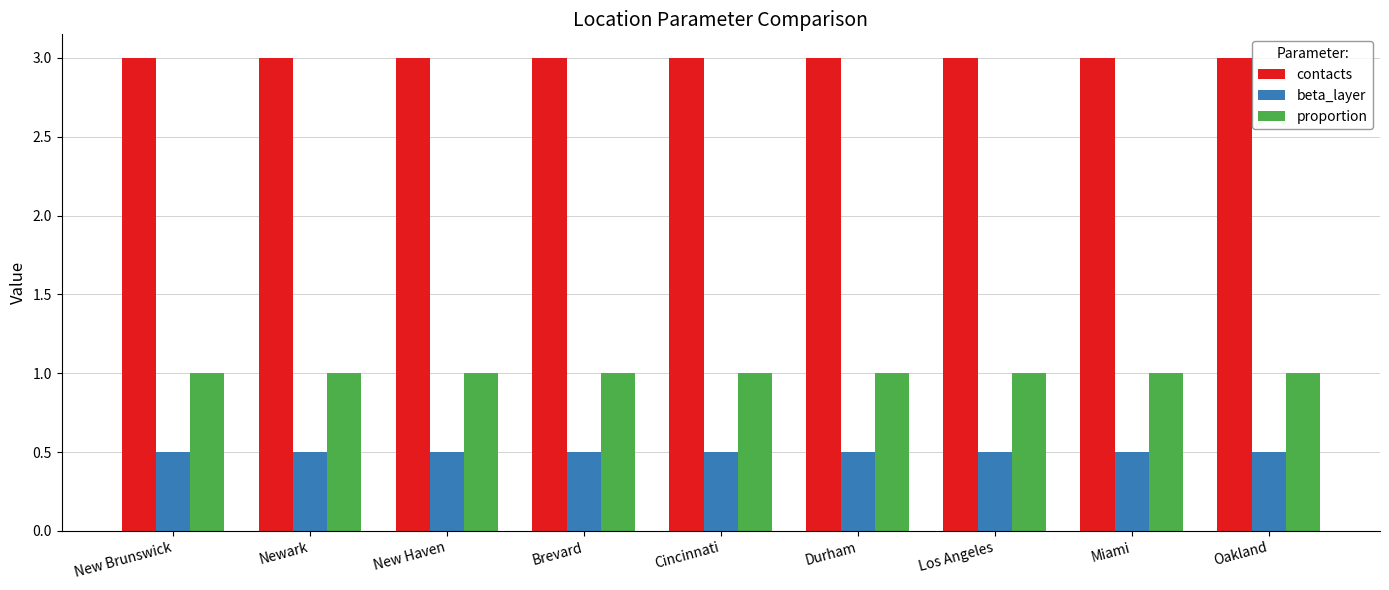

Is the value of proportion at Cincinnati greater than the value of contacts at Cincinnati?

No